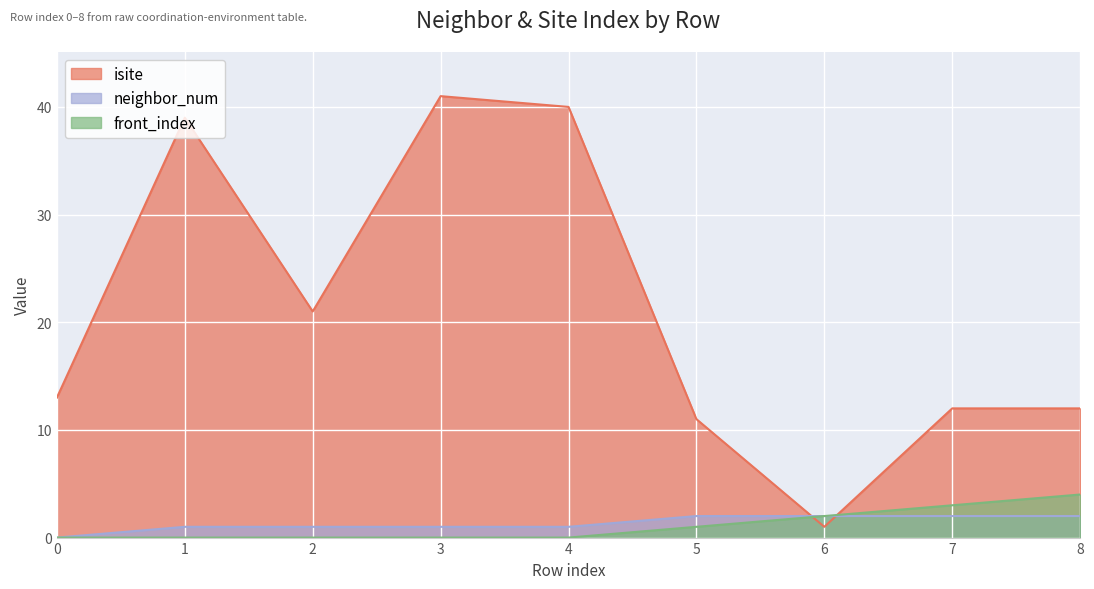

Rank the series at 3 from lowest to highest value.

front_index, neighbor_num, isite